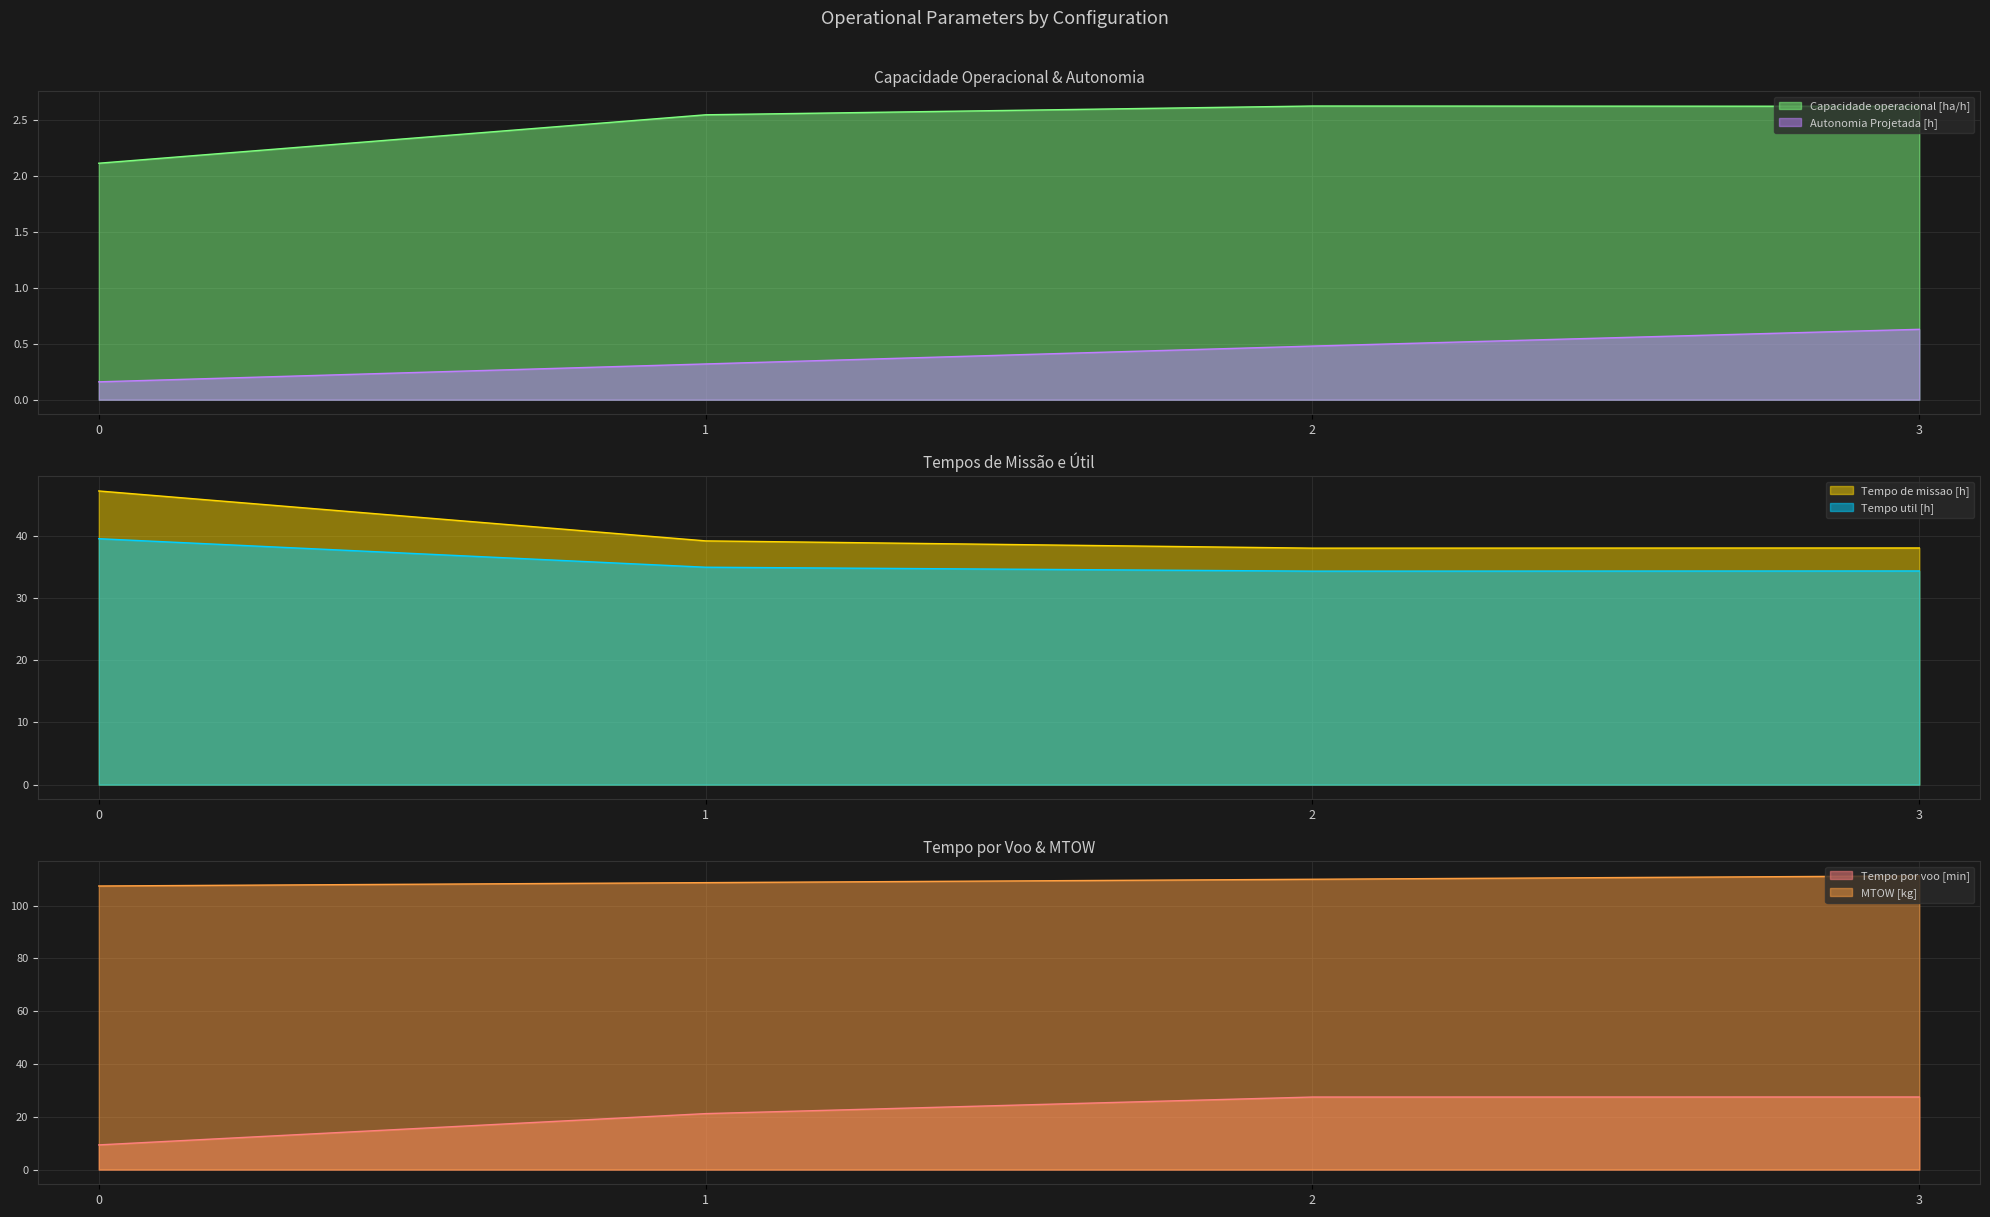

What is the total value across all series at 2?

212.9